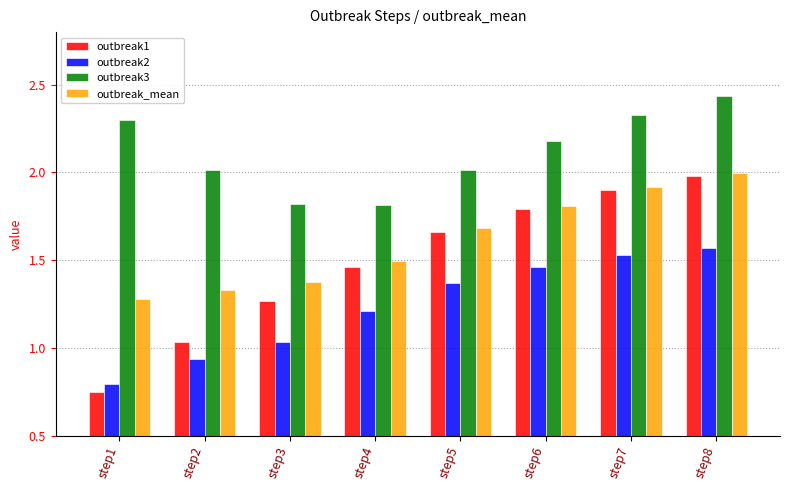

Which series changed the most between step5 and step7?

outbreak3